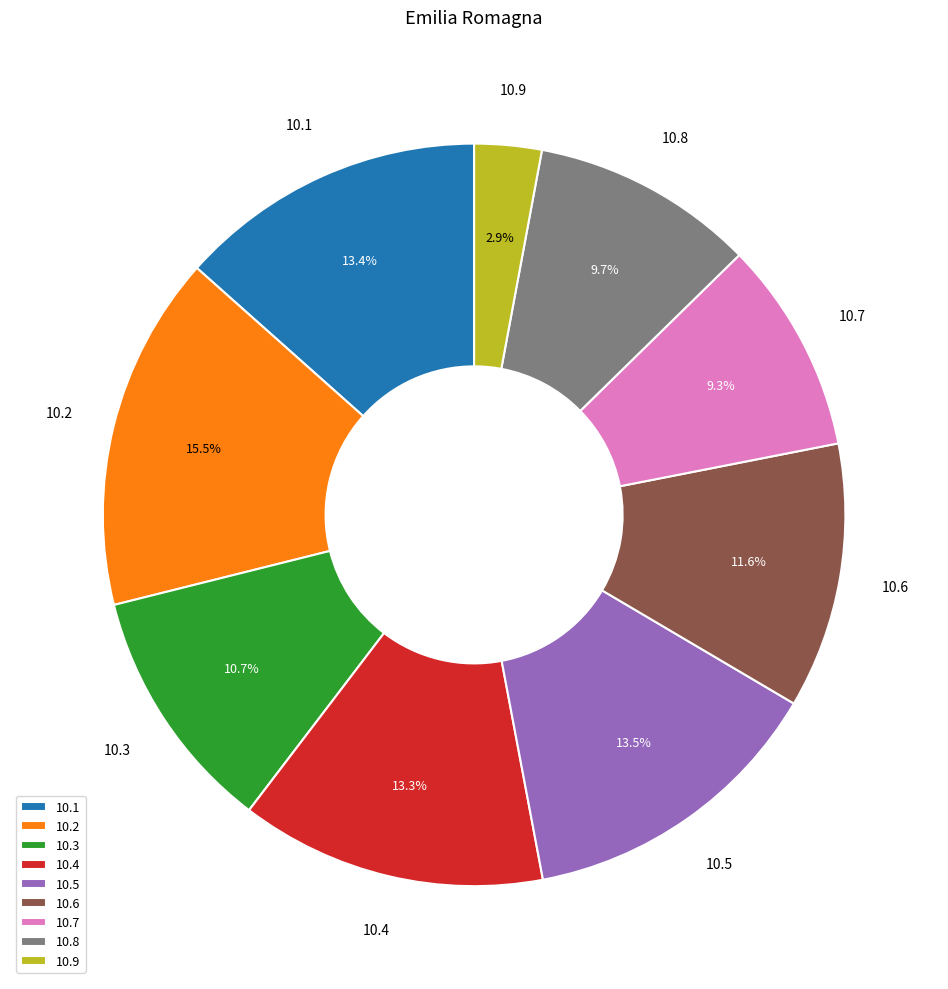

Does any single category account for the majority?

No